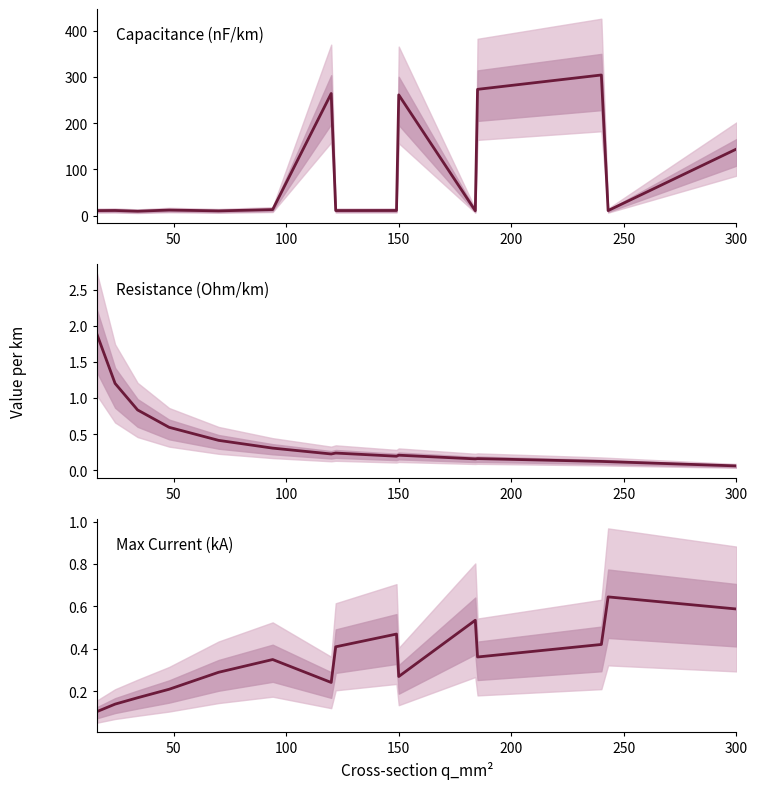

True or false: r_ohm_per_km has more than 1 interior local peaks.

True